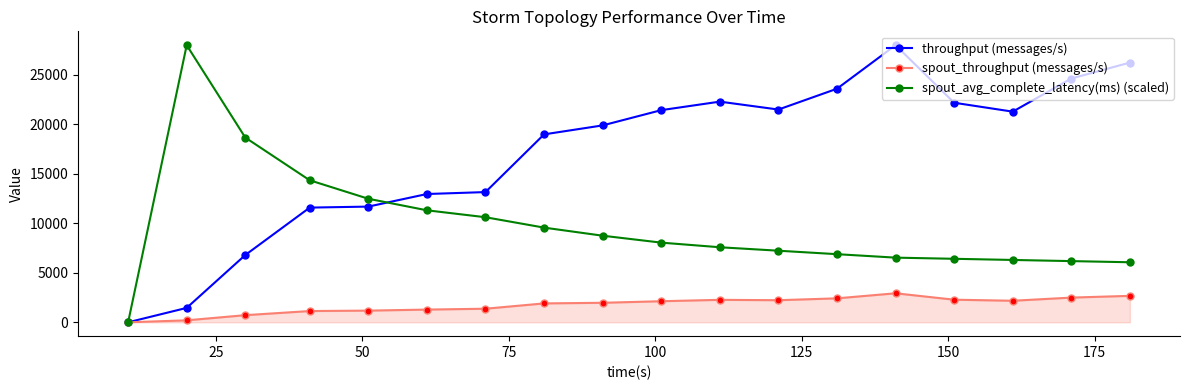

Which series has the largest total across all categories?

throughput (messages/s)